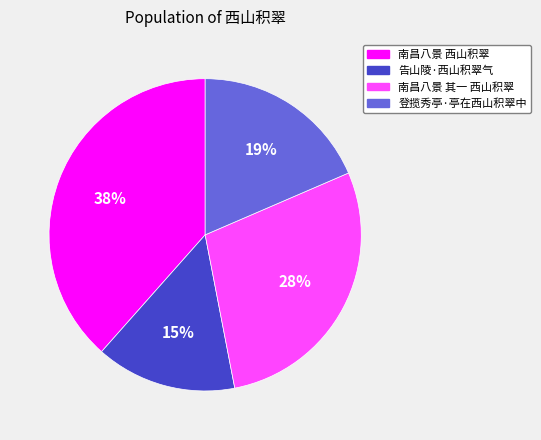

Combined, do 南昌八景 西山积翠 and 登揽秀亭·亭在西山积翠中 account for over 50%?

Yes